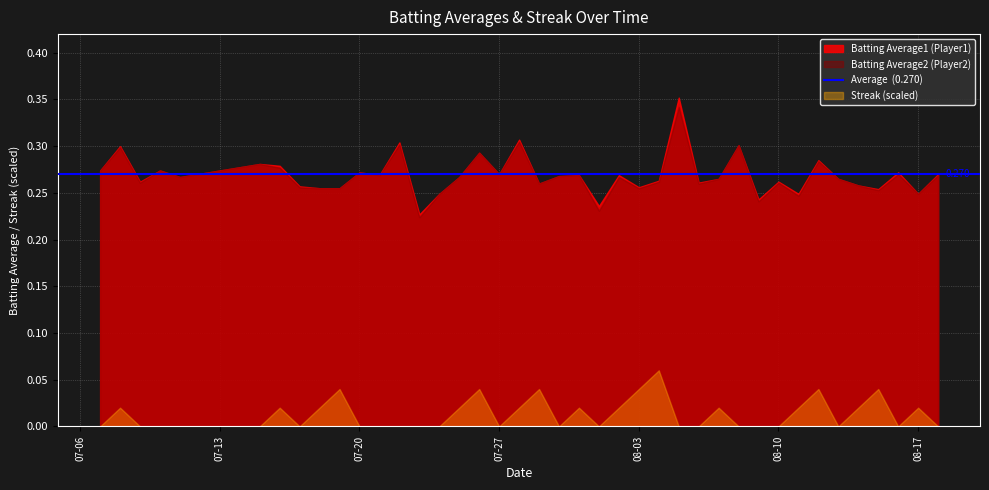

Rank the series at 2010-08-13 from lowest to highest value.

Streak, Batting Average1, Batting Average2